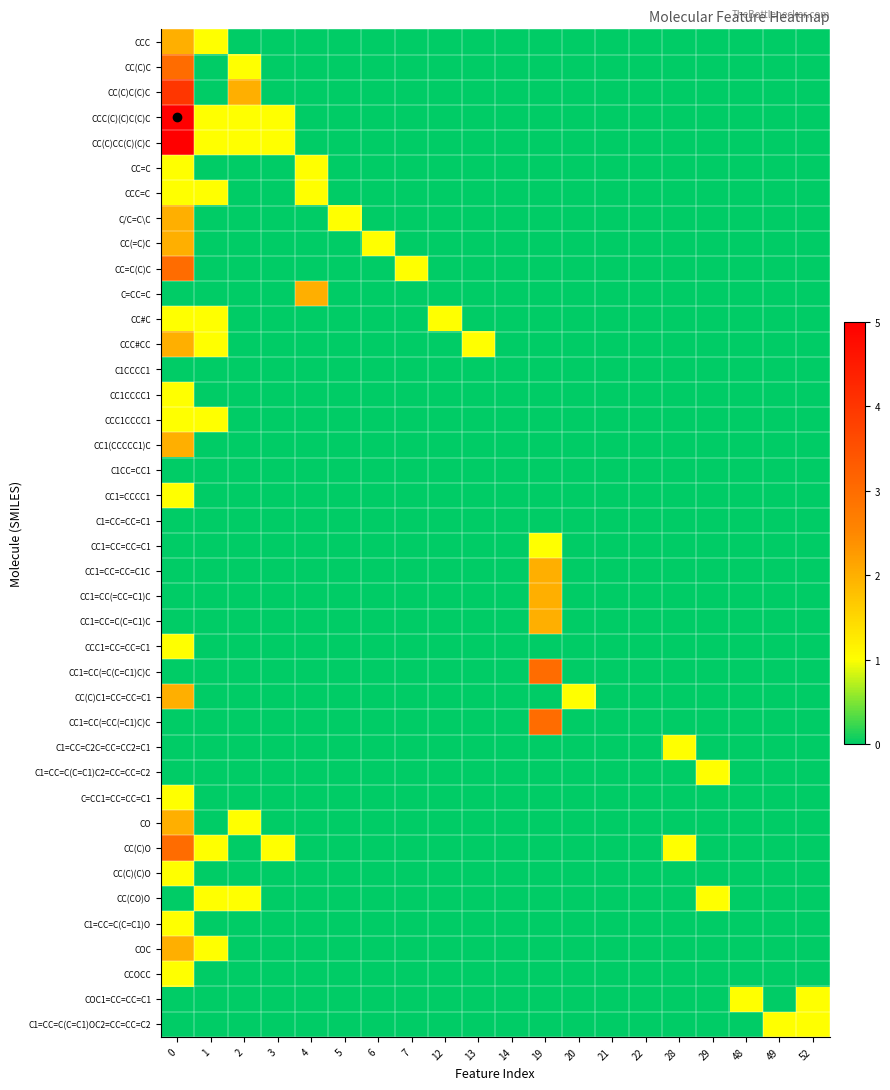

Reading left to right, what are all the values shown in this chart?

CCC: 0=2	1=1	2=0	3=0	4=0	5=0	6=0	7=0	12=0	13=0	14=0	19=0	20=0	21=0	22=0	28=0	29=0	48=0	49=0	52=0
CC(C)C: 0=3	1=0	2=1	3=0	4=0	5=0	6=0	7=0	12=0	13=0	14=0	19=0	20=0	21=0	22=0	28=0	29=0	48=0	49=0	52=0
CC(C)C(C)C: 0=4	1=0	2=2	3=0	4=0	5=0	6=0	7=0	12=0	13=0	14=0	19=0	20=0	21=0	22=0	28=0	29=0	48=0	49=0	52=0
CCC(C)(C)C(C)C: 0=5	1=1	2=1	3=1	4=0	5=0	6=0	7=0	12=0	13=0	14=0	19=0	20=0	21=0	22=0	28=0	29=0	48=0	49=0	52=0
CC(C)CC(C)(C)C: 0=5	1=1	2=1	3=1	4=0	5=0	6=0	7=0	12=0	13=0	14=0	19=0	20=0	21=0	22=0	28=0	29=0	48=0	49=0	52=0
CC=C: 0=1	1=0	2=0	3=0	4=1	5=0	6=0	7=0	12=0	13=0	14=0	19=0	20=0	21=0	22=0	28=0	29=0	48=0	49=0	52=0
CCC=C: 0=1	1=1	2=0	3=0	4=1	5=0	6=0	7=0	12=0	13=0	14=0	19=0	20=0	21=0	22=0	28=0	29=0	48=0	49=0	52=0
C/C=C\C: 0=2	1=0	2=0	3=0	4=0	5=1	6=0	7=0	12=0	13=0	14=0	19=0	20=0	21=0	22=0	28=0	29=0	48=0	49=0	52=0
CC(=C)C: 0=2	1=0	2=0	3=0	4=0	5=0	6=1	7=0	12=0	13=0	14=0	19=0	20=0	21=0	22=0	28=0	29=0	48=0	49=0	52=0
CC=C(C)C: 0=3	1=0	2=0	3=0	4=0	5=0	6=0	7=1	12=0	13=0	14=0	19=0	20=0	21=0	22=0	28=0	29=0	48=0	49=0	52=0
C=CC=C: 0=0	1=0	2=0	3=0	4=2	5=0	6=0	7=0	12=0	13=0	14=0	19=0	20=0	21=0	22=0	28=0	29=0	48=0	49=0	52=0
CC#C: 0=1	1=1	2=0	3=0	4=0	5=0	6=0	7=0	12=1	13=0	14=0	19=0	20=0	21=0	22=0	28=0	29=0	48=0	49=0	52=0
CCC#CC: 0=2	1=1	2=0	3=0	4=0	5=0	6=0	7=0	12=0	13=1	14=0	19=0	20=0	21=0	22=0	28=0	29=0	48=0	49=0	52=0
C1CCCC1: 0=0	1=0	2=0	3=0	4=0	5=0	6=0	7=0	12=0	13=0	14=0	19=0	20=0	21=0	22=0	28=0	29=0	48=0	49=0	52=0
CC1CCCC1: 0=1	1=0	2=0	3=0	4=0	5=0	6=0	7=0	12=0	13=0	14=0	19=0	20=0	21=0	22=0	28=0	29=0	48=0	49=0	52=0
CCC1CCCC1: 0=1	1=1	2=0	3=0	4=0	5=0	6=0	7=0	12=0	13=0	14=0	19=0	20=0	21=0	22=0	28=0	29=0	48=0	49=0	52=0
CC1(CCCCC1)C: 0=2	1=0	2=0	3=0	4=0	5=0	6=0	7=0	12=0	13=0	14=0	19=0	20=0	21=0	22=0	28=0	29=0	48=0	49=0	52=0
C1CC=CC1: 0=0	1=0	2=0	3=0	4=0	5=0	6=0	7=0	12=0	13=0	14=0	19=0	20=0	21=0	22=0	28=0	29=0	48=0	49=0	52=0
CC1=CCCC1: 0=1	1=0	2=0	3=0	4=0	5=0	6=0	7=0	12=0	13=0	14=0	19=0	20=0	21=0	22=0	28=0	29=0	48=0	49=0	52=0
C1=CC=CC=C1: 0=0	1=0	2=0	3=0	4=0	5=0	6=0	7=0	12=0	13=0	14=0	19=0	20=0	21=0	22=0	28=0	29=0	48=0	49=0	52=0
CC1=CC=CC=C1: 0=0	1=0	2=0	3=0	4=0	5=0	6=0	7=0	12=0	13=0	14=0	19=1	20=0	21=0	22=0	28=0	29=0	48=0	49=0	52=0
CC1=CC=CC=C1C: 0=0	1=0	2=0	3=0	4=0	5=0	6=0	7=0	12=0	13=0	14=0	19=2	20=0	21=0	22=0	28=0	29=0	48=0	49=0	52=0
CC1=CC(=CC=C1)C: 0=0	1=0	2=0	3=0	4=0	5=0	6=0	7=0	12=0	13=0	14=0	19=2	20=0	21=0	22=0	28=0	29=0	48=0	49=0	52=0
CC1=CC=C(C=C1)C: 0=0	1=0	2=0	3=0	4=0	5=0	6=0	7=0	12=0	13=0	14=0	19=2	20=0	21=0	22=0	28=0	29=0	48=0	49=0	52=0
CCC1=CC=CC=C1: 0=1	1=0	2=0	3=0	4=0	5=0	6=0	7=0	12=0	13=0	14=0	19=0	20=0	21=0	22=0	28=0	29=0	48=0	49=0	52=0
CC1=CC(=C(C=C1)C)C: 0=0	1=0	2=0	3=0	4=0	5=0	6=0	7=0	12=0	13=0	14=0	19=3	20=0	21=0	22=0	28=0	29=0	48=0	49=0	52=0
CC(C)C1=CC=CC=C1: 0=2	1=0	2=0	3=0	4=0	5=0	6=0	7=0	12=0	13=0	14=0	19=0	20=1	21=0	22=0	28=0	29=0	48=0	49=0	52=0
CC1=CC(=CC(=C1)C)C: 0=0	1=0	2=0	3=0	4=0	5=0	6=0	7=0	12=0	13=0	14=0	19=3	20=0	21=0	22=0	28=0	29=0	48=0	49=0	52=0
C1=CC=C2C=CC=CC2=C1: 0=0	1=0	2=0	3=0	4=0	5=0	6=0	7=0	12=0	13=0	14=0	19=0	20=0	21=0	22=0	28=1	29=0	48=0	49=0	52=0
C1=CC=C(C=C1)C2=CC=CC=C2: 0=0	1=0	2=0	3=0	4=0	5=0	6=0	7=0	12=0	13=0	14=0	19=0	20=0	21=0	22=0	28=0	29=1	48=0	49=0	52=0
C=CC1=CC=CC=C1: 0=1	1=0	2=0	3=0	4=0	5=0	6=0	7=0	12=0	13=0	14=0	19=0	20=0	21=0	22=0	28=0	29=0	48=0	49=0	52=0
CO: 0=2	1=0	2=1	3=0	4=0	5=0	6=0	7=0	12=0	13=0	14=0	19=0	20=0	21=0	22=0	28=0	29=0	48=0	49=0	52=0
CC(C)O: 0=3	1=1	2=0	3=1	4=0	5=0	6=0	7=0	12=0	13=0	14=0	19=0	20=0	21=0	22=0	28=1	29=0	48=0	49=0	52=0
CC(C)(C)O: 0=1	1=0	2=0	3=0	4=0	5=0	6=0	7=0	12=0	13=0	14=0	19=0	20=0	21=0	22=0	28=0	29=0	48=0	49=0	52=0
CC(CO)O: 0=0	1=1	2=1	3=0	4=0	5=0	6=0	7=0	12=0	13=0	14=0	19=0	20=0	21=0	22=0	28=0	29=1	48=0	49=0	52=0
C1=CC=C(C=C1)O: 0=1	1=0	2=0	3=0	4=0	5=0	6=0	7=0	12=0	13=0	14=0	19=0	20=0	21=0	22=0	28=0	29=0	48=0	49=0	52=0
COC: 0=2	1=1	2=0	3=0	4=0	5=0	6=0	7=0	12=0	13=0	14=0	19=0	20=0	21=0	22=0	28=0	29=0	48=0	49=0	52=0
CCOCC: 0=1	1=0	2=0	3=0	4=0	5=0	6=0	7=0	12=0	13=0	14=0	19=0	20=0	21=0	22=0	28=0	29=0	48=0	49=0	52=0
COC1=CC=CC=C1: 0=0	1=0	2=0	3=0	4=0	5=0	6=0	7=0	12=0	13=0	14=0	19=0	20=0	21=0	22=0	28=0	29=0	48=1	49=0	52=1
C1=CC=C(C=C1)OC2=CC=CC=C2: 0=0	1=0	2=0	3=0	4=0	5=0	6=0	7=0	12=0	13=0	14=0	19=0	20=0	21=0	22=0	28=0	29=0	48=0	49=1	52=1